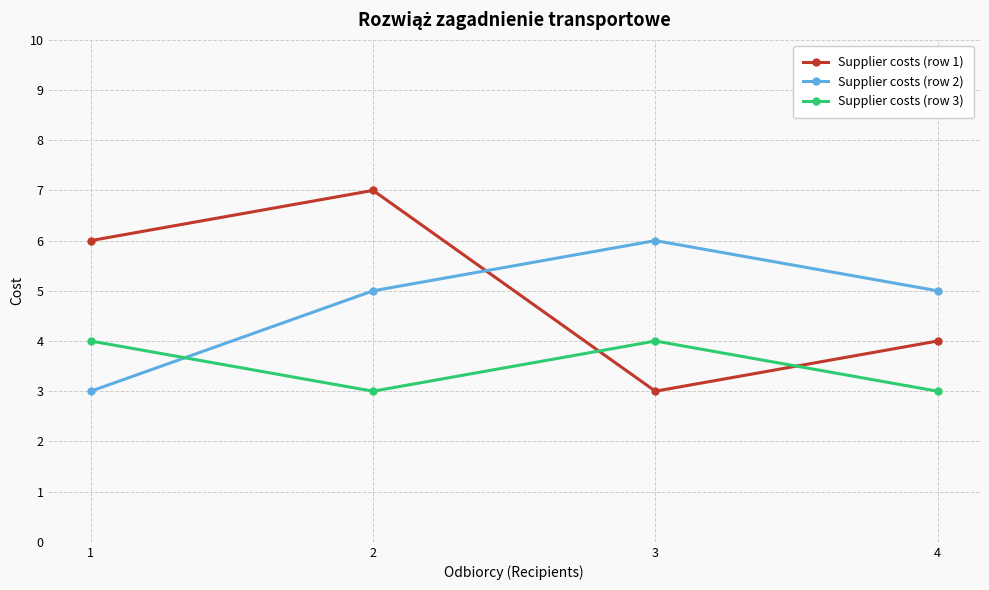

Rank the series at 4 from highest to lowest value.

Supplier costs (row 2), Supplier costs (row 1), Supplier costs (row 3)